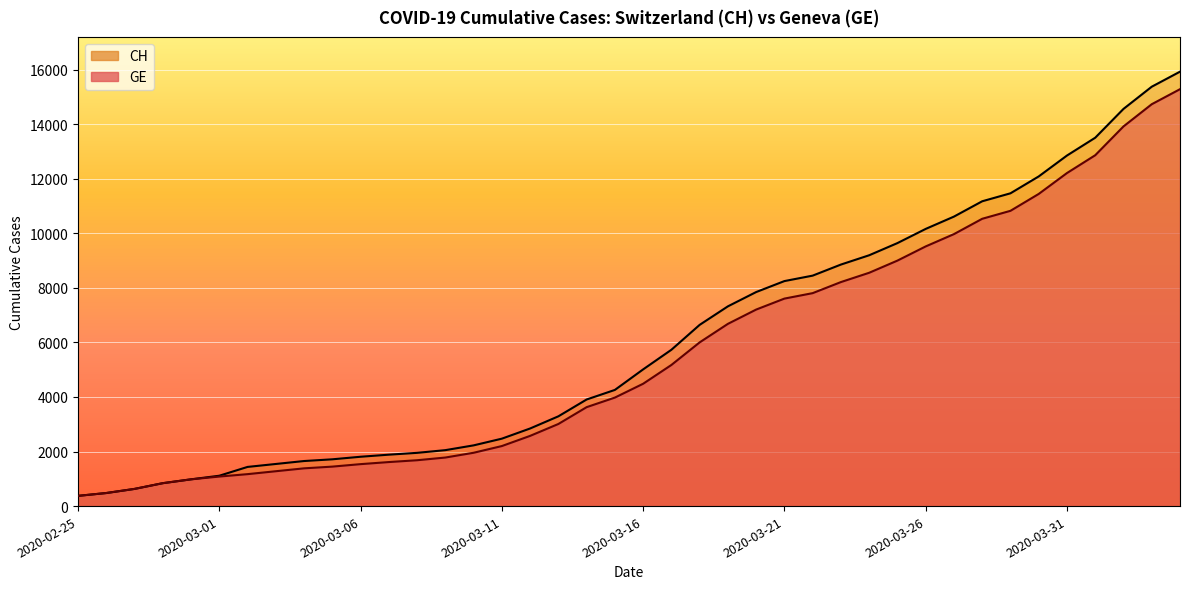

What is the minimum value shown in the chart?

375